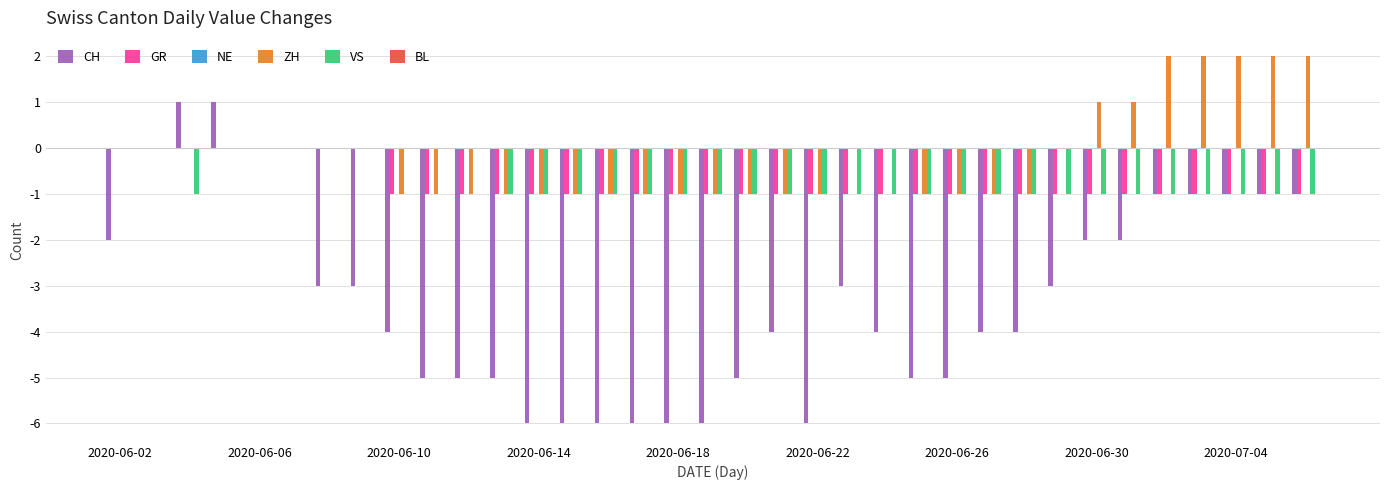

Which series has the largest total across all categories?

ZH